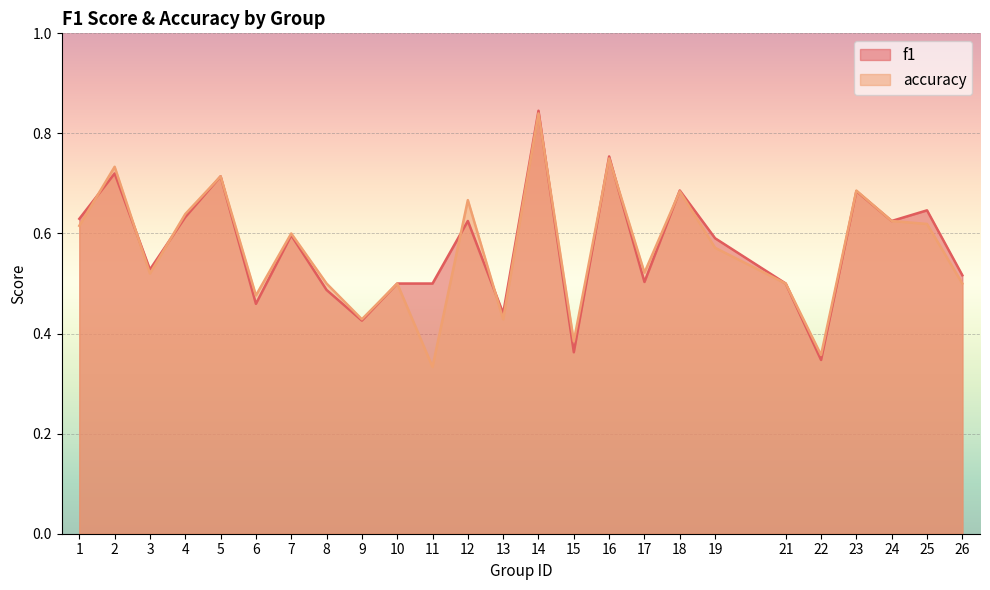

What is the maximum value shown in the chart?

0.8